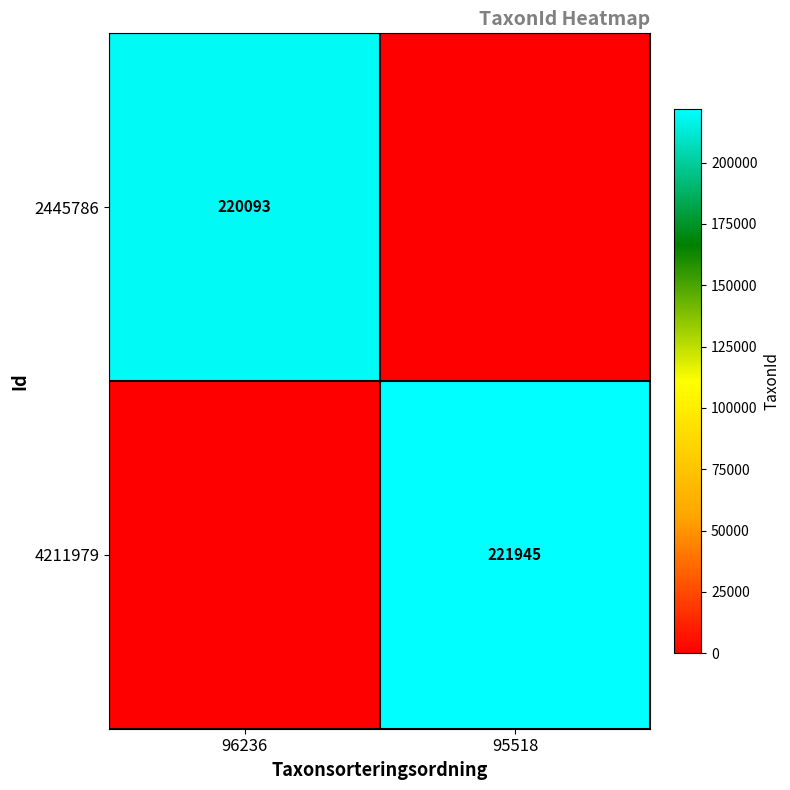

Is it true that 4211979 equals 221945 at 95518?

True